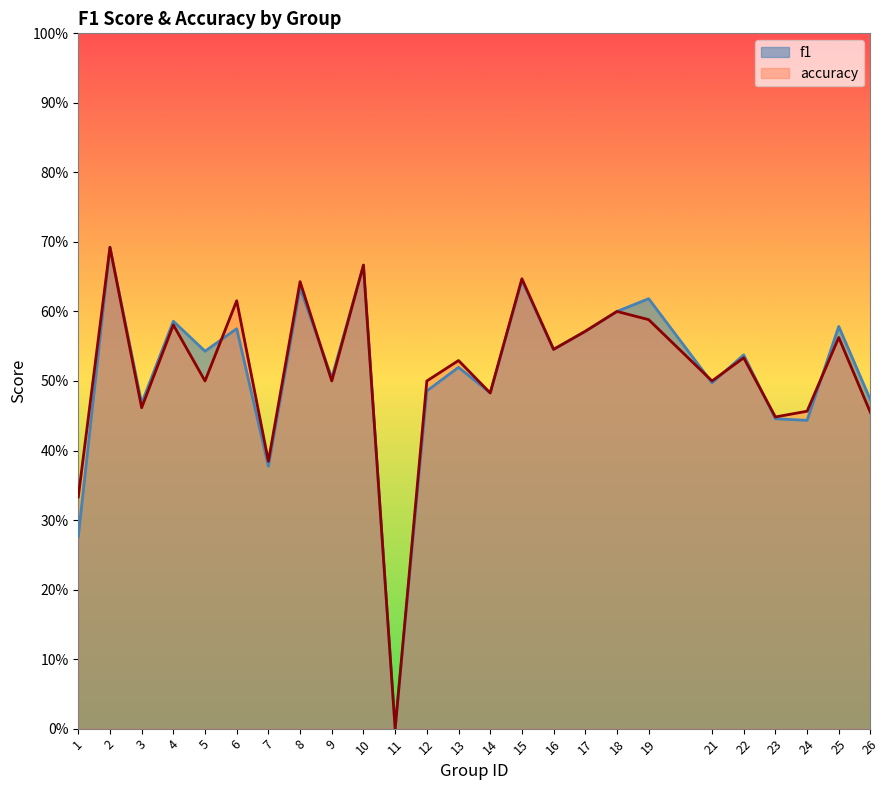

What is the approximate value of f1 at 14?

0.5